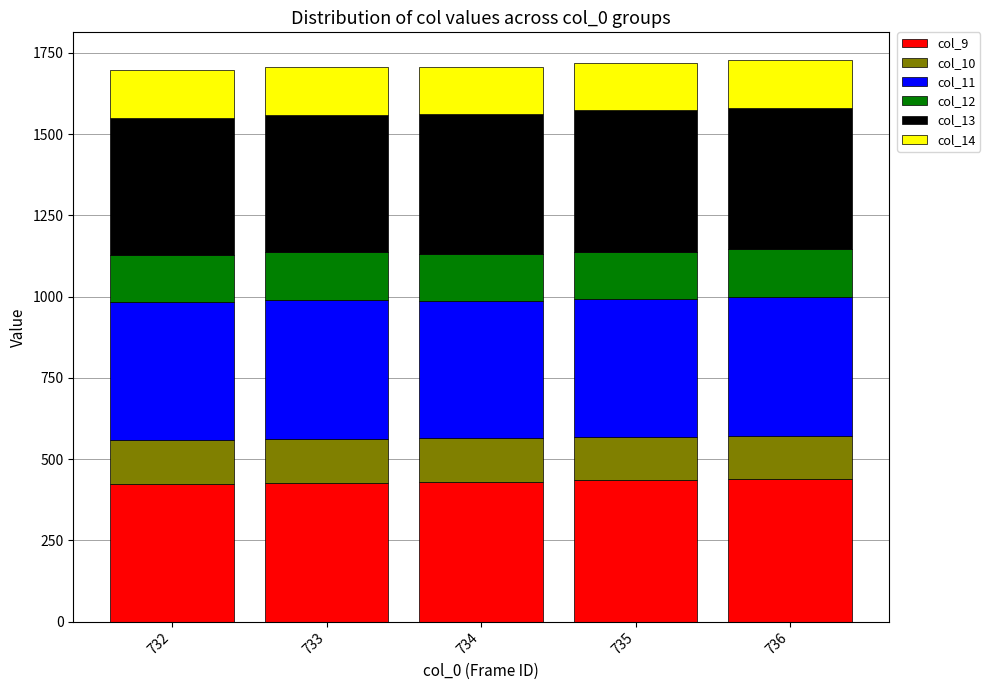

Is it true that col_9 equals 434.4 at 735?

True